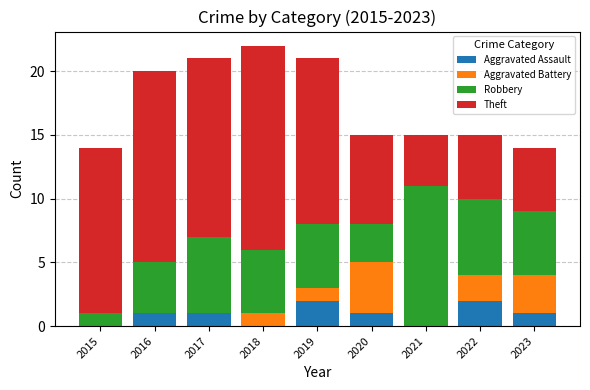

What is the total value across all series at 2018?

22